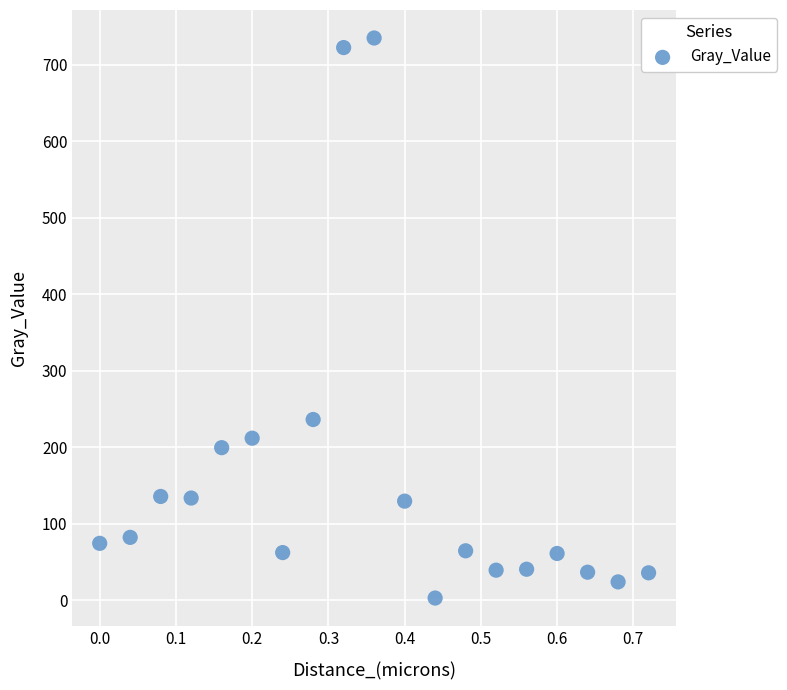

What Y value in the scatter plot is closest to 368?

236.2